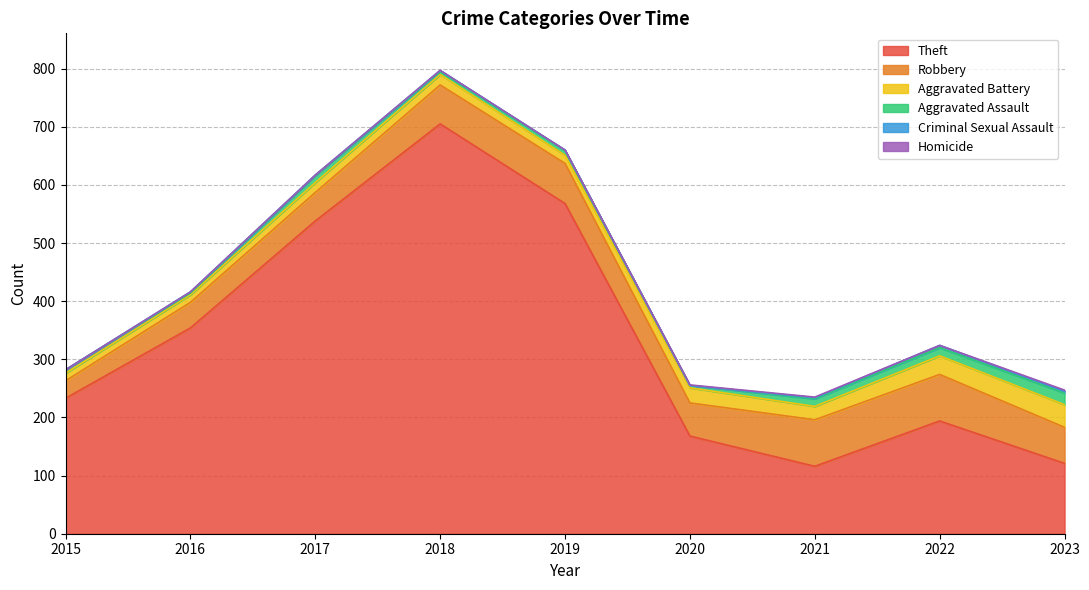

What is the spread (max minus min) of values at 2023?

119